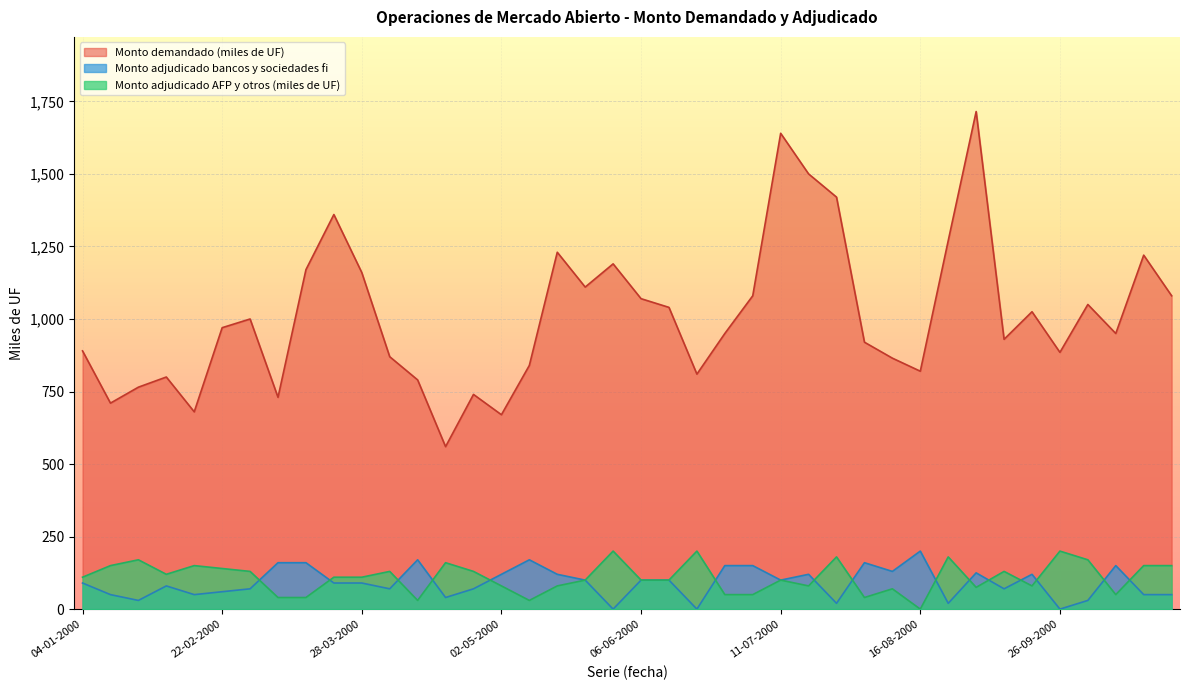

Count the number of data series in this chart.

3